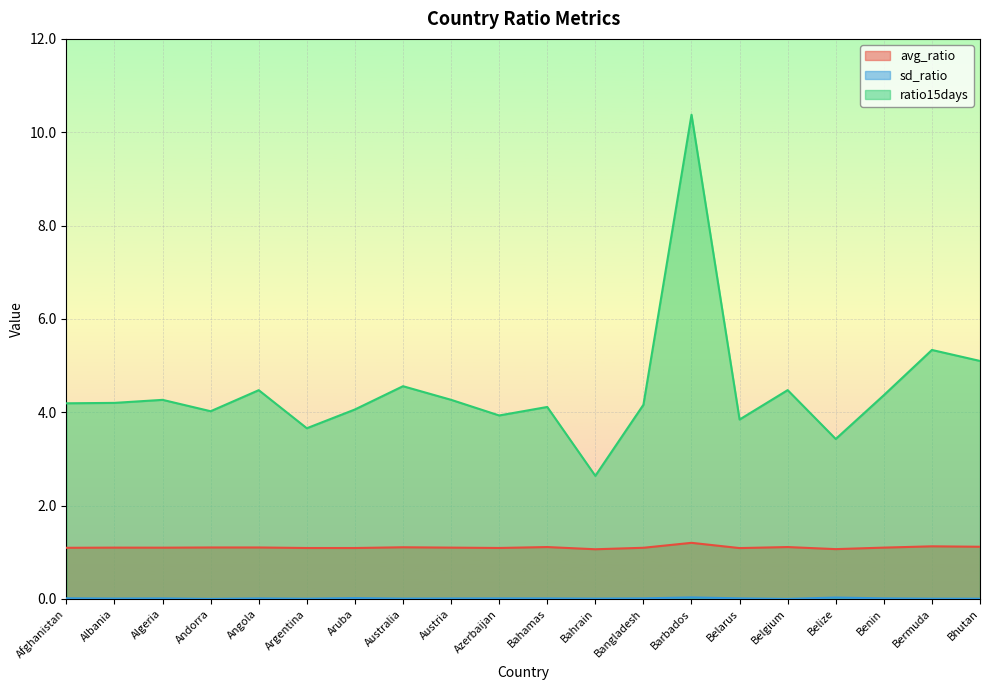

Between Argentina and Barbados, which is larger?

Barbados